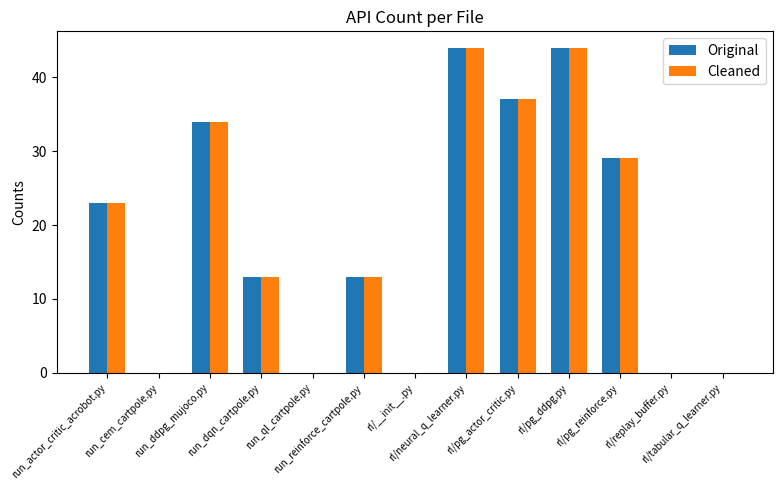

What are all the series names shown in the legend?

Original, Cleaned